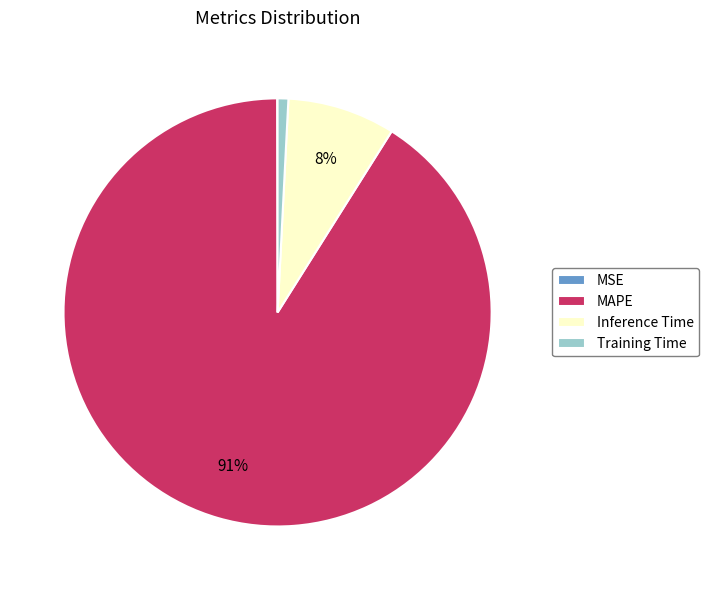

Which slice is the largest?

MAPE